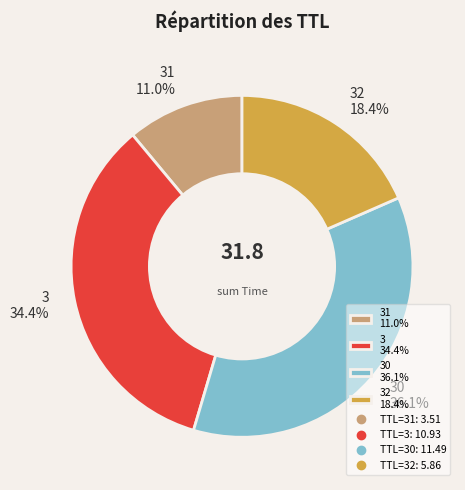

Is there a majority slice in this chart?

No